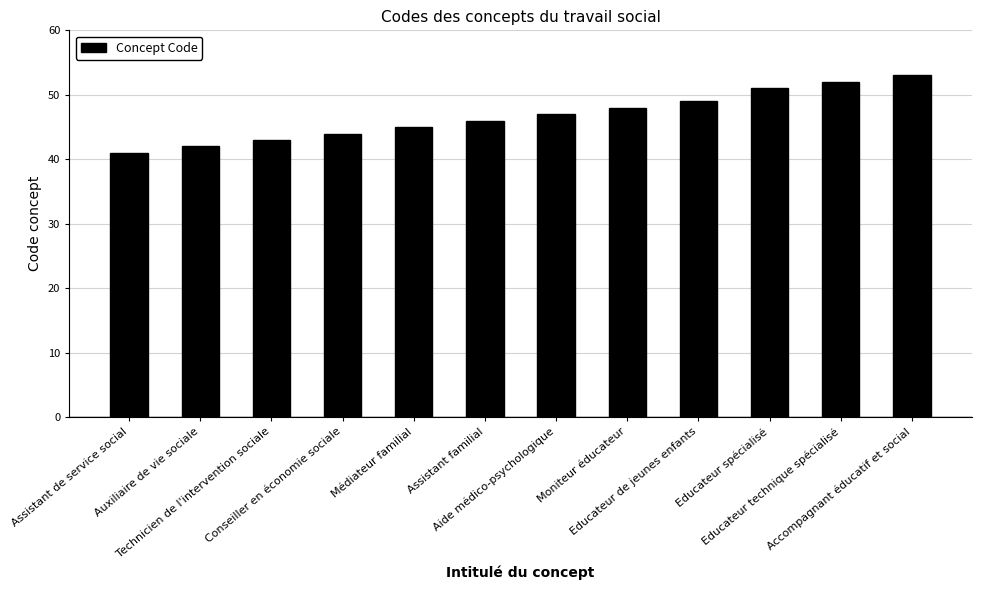

Where is the data nearest to the value 47?

Aide médico-psychologique